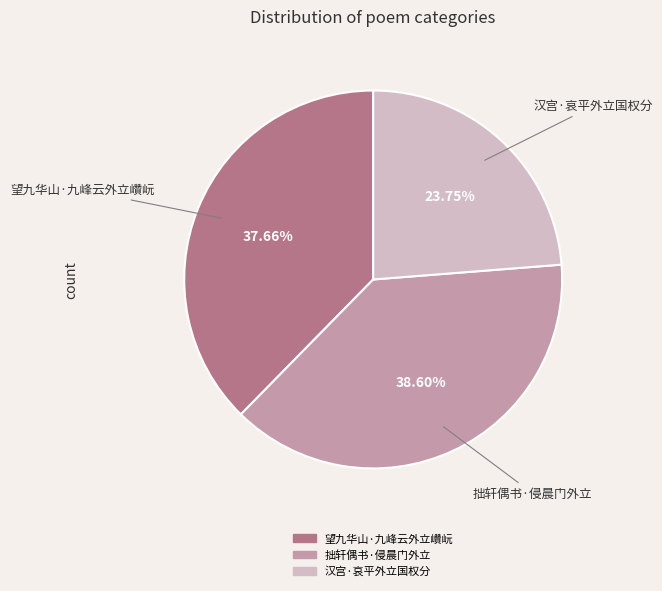

Does 拙轩偶书·侵晨门外立 represent more than half of the total?

No